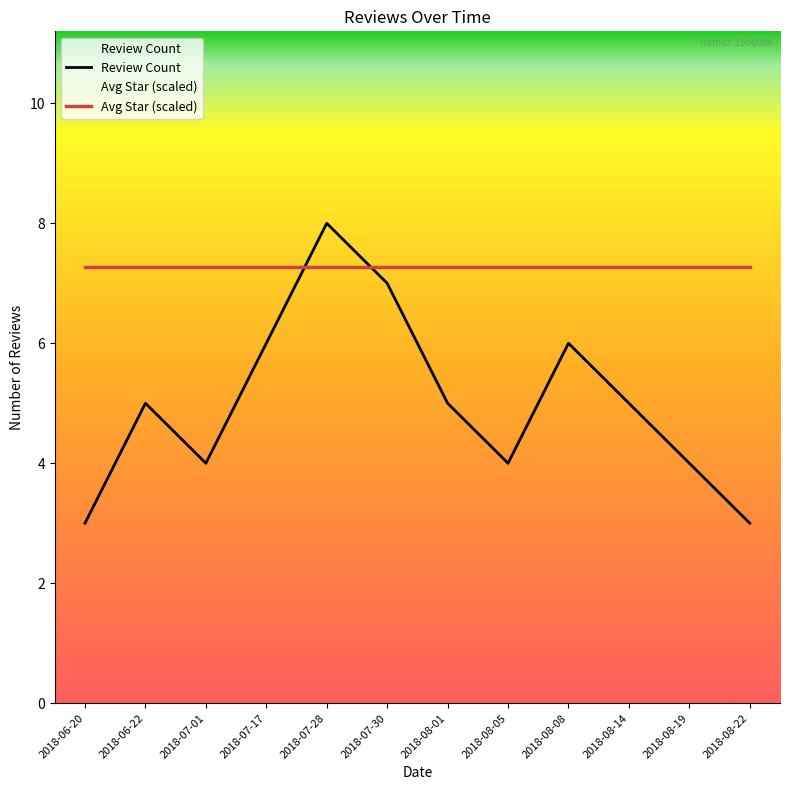

What is the label of the 5th point from the right?

2018-08-05